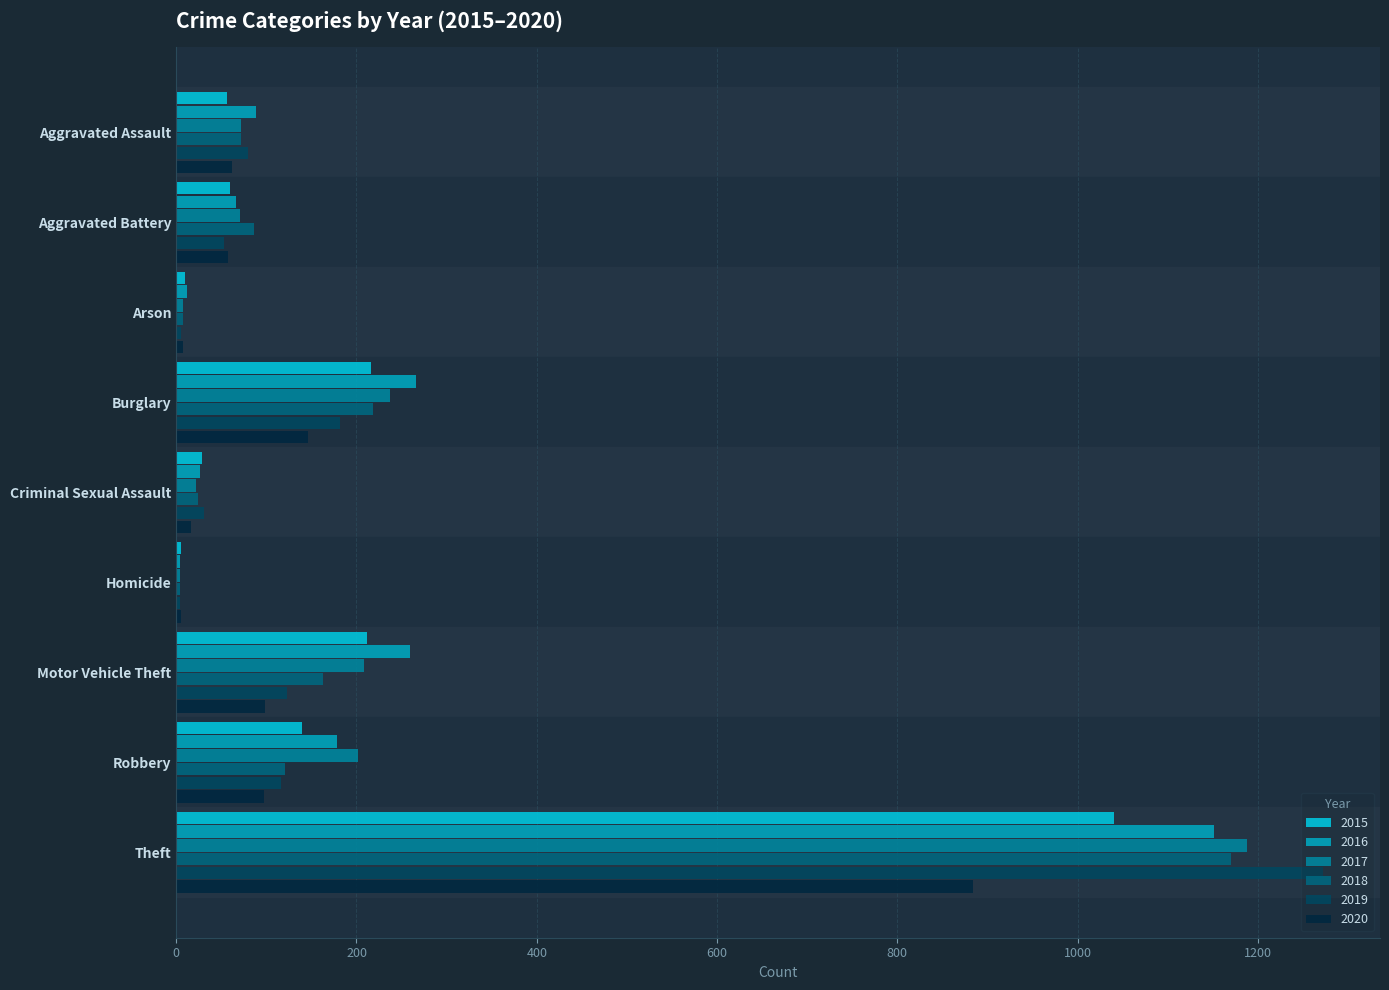

What is the sum of the 2018 values at Aggravated Assault and Robbery?

193